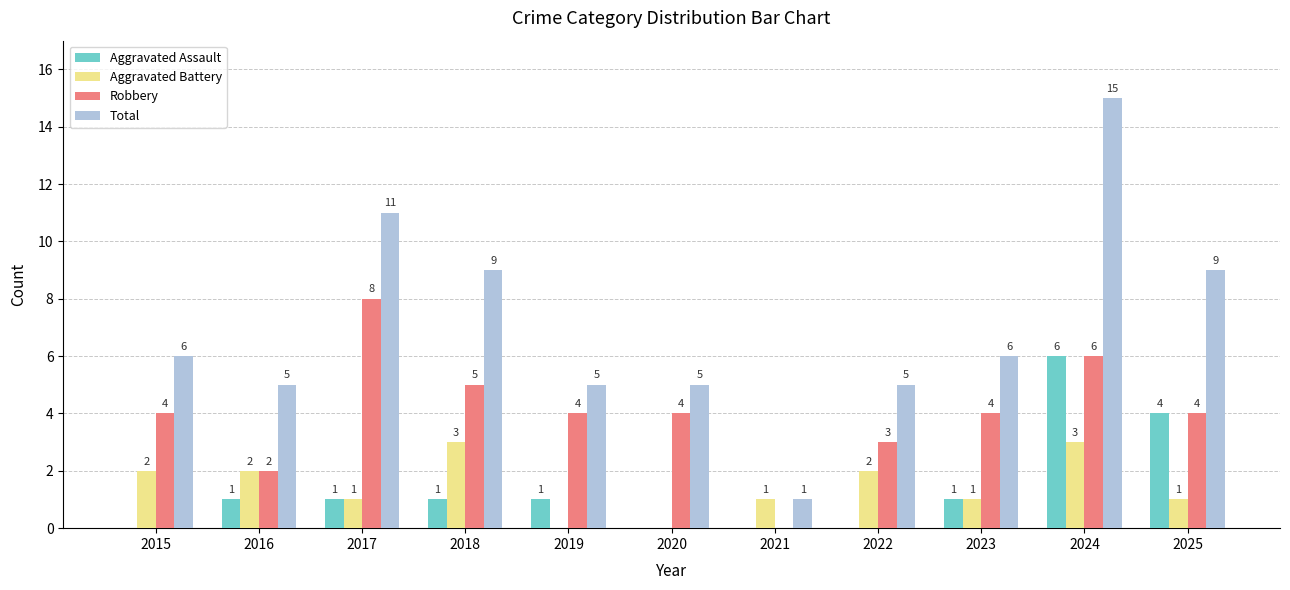

What is the sum of all Total values?

77